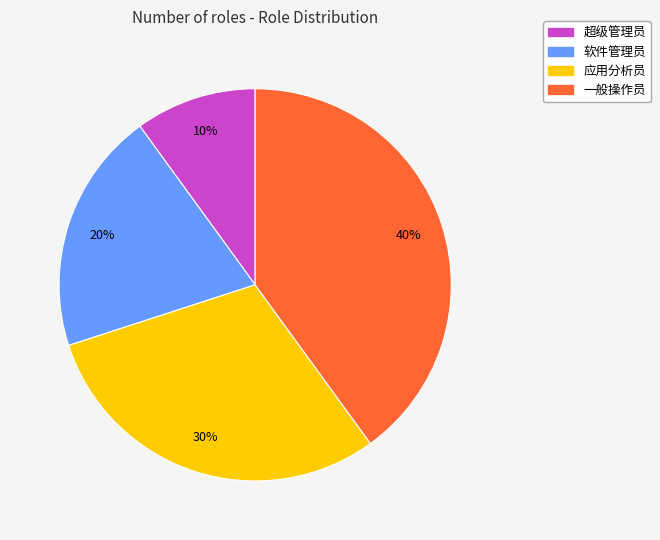

How many segments does this pie chart have?

4